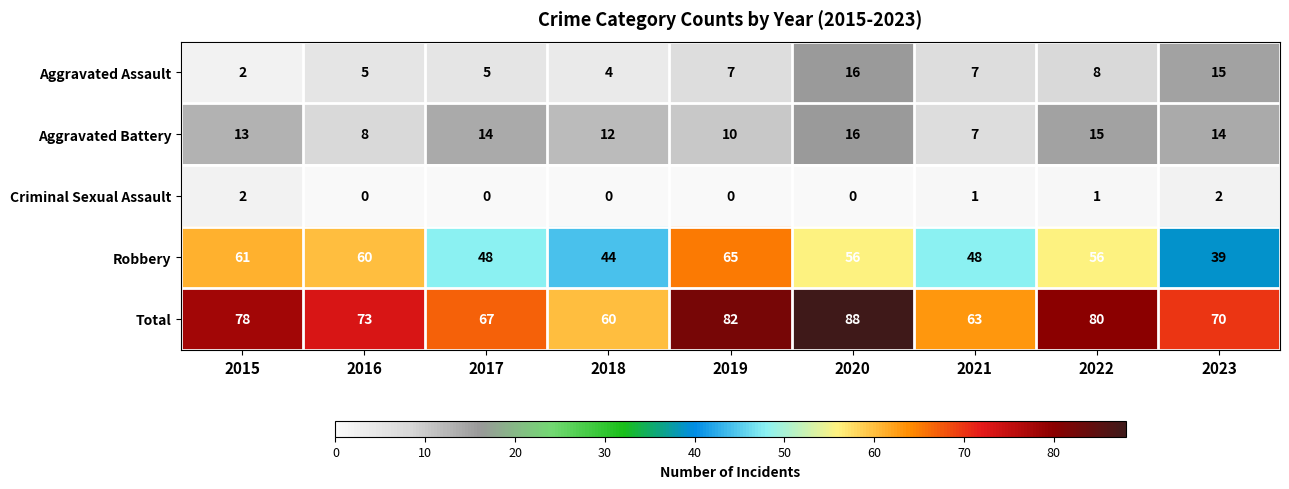

How many Aggravated Battery values are between 10 and 14?

5